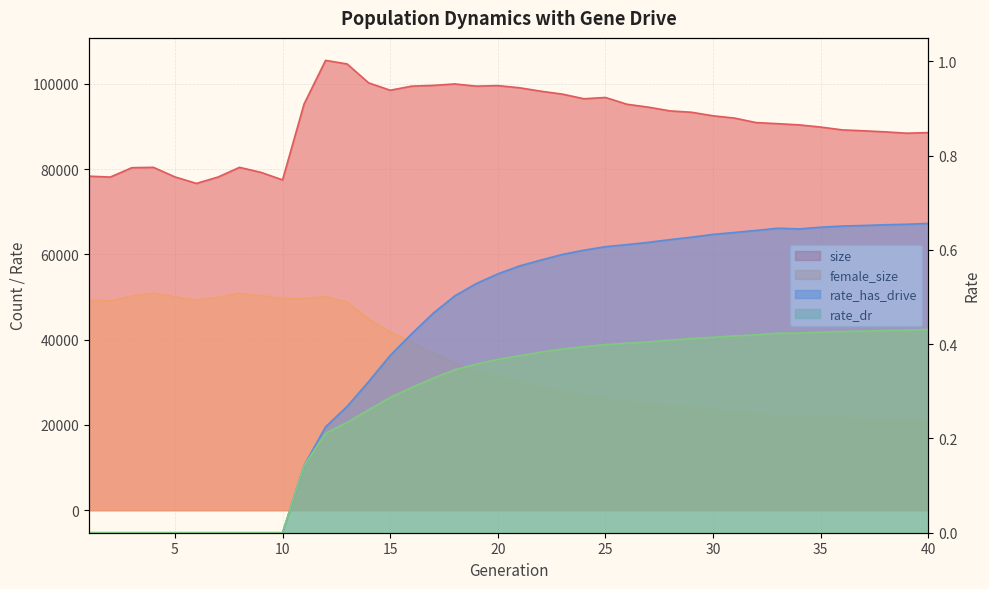

How many values in the female_size series exceed 31170?

19